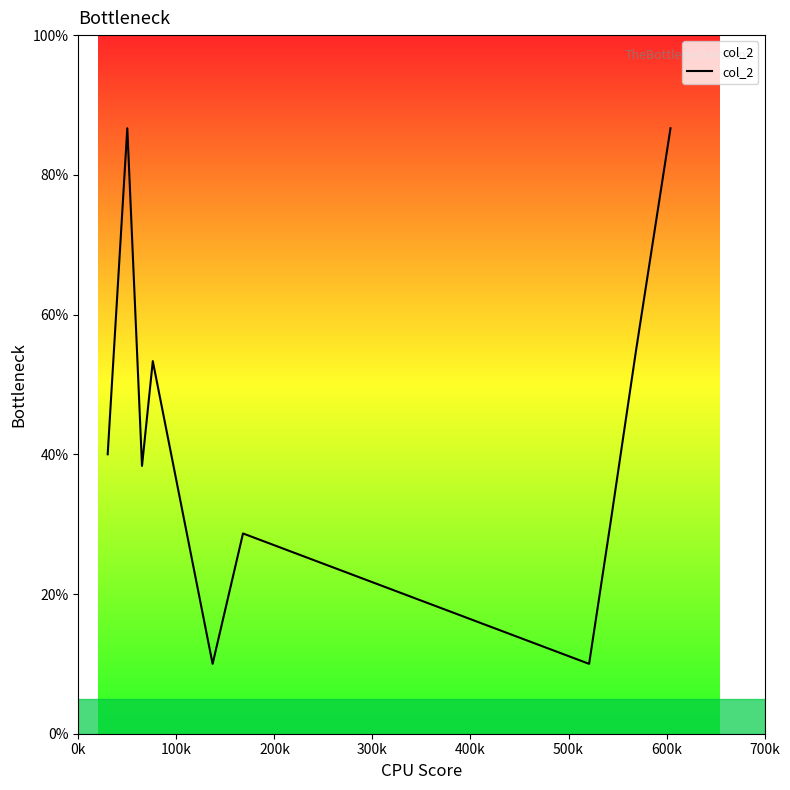

What is the smallest value displayed?

10.0